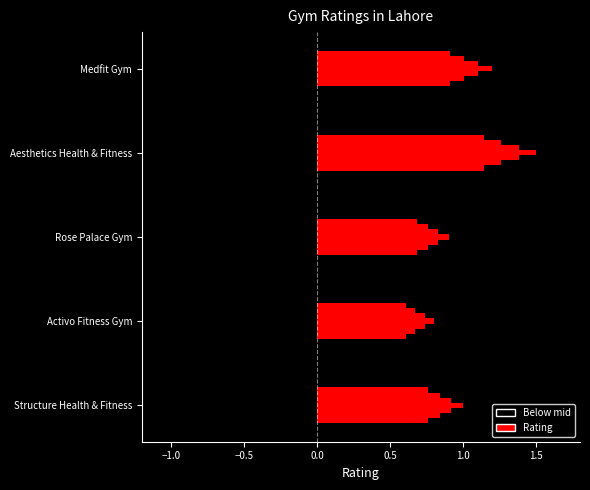

Between Medfit Gym and Structure Health & Fitness, which is larger?

Medfit Gym